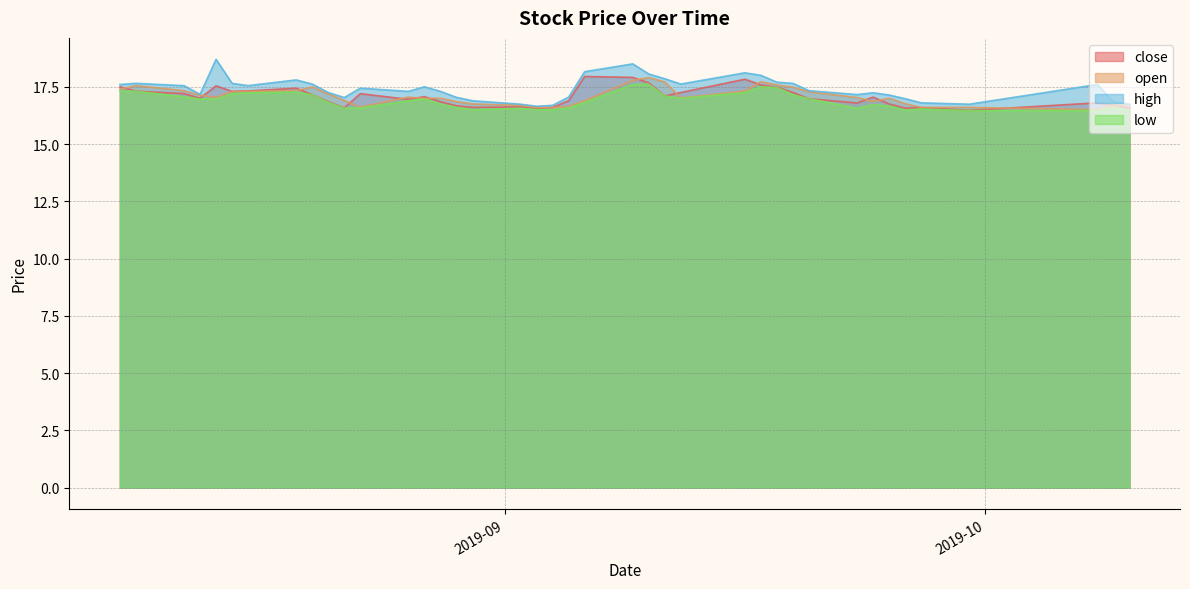

In open, how many points are higher than both neighbors (excluding endpoints)?

7